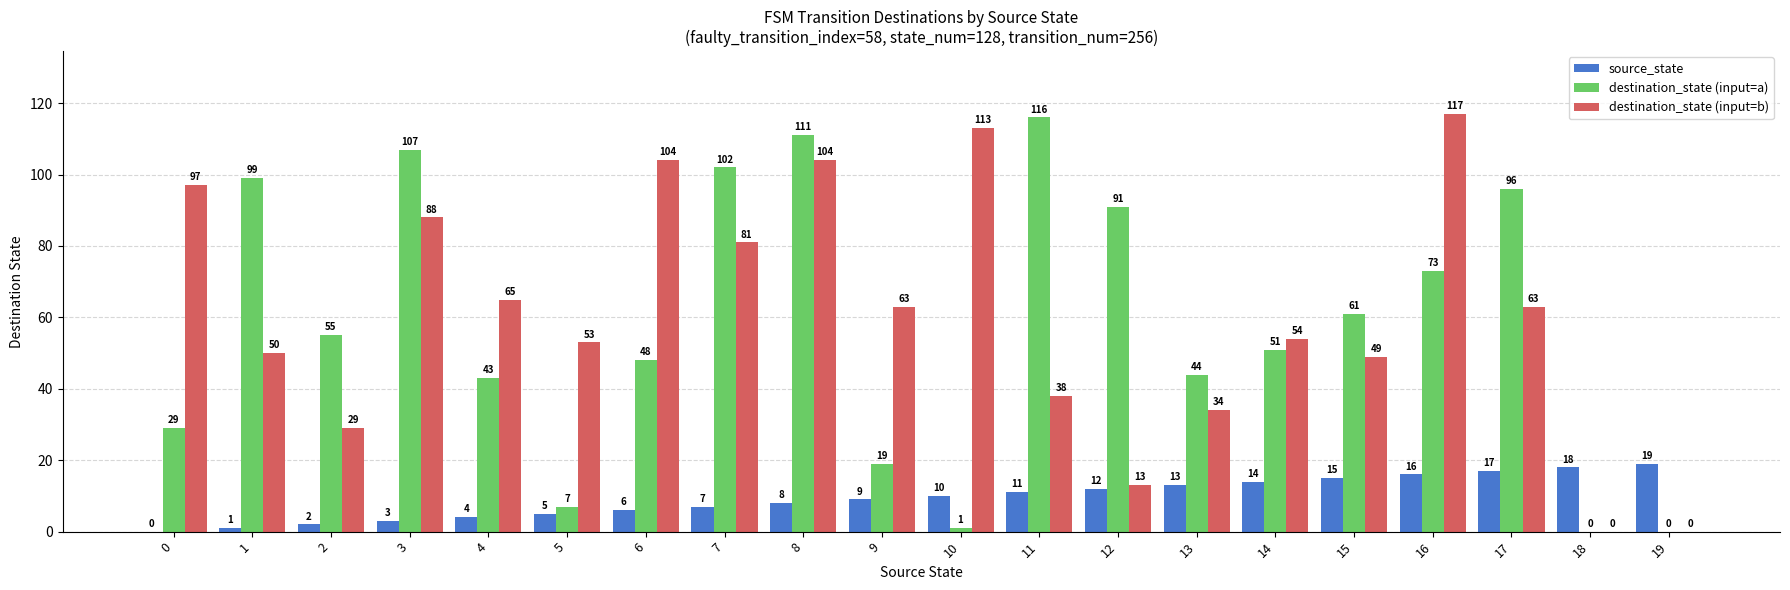

Which series has the largest range (max minus min)?

destination_state (input=b)